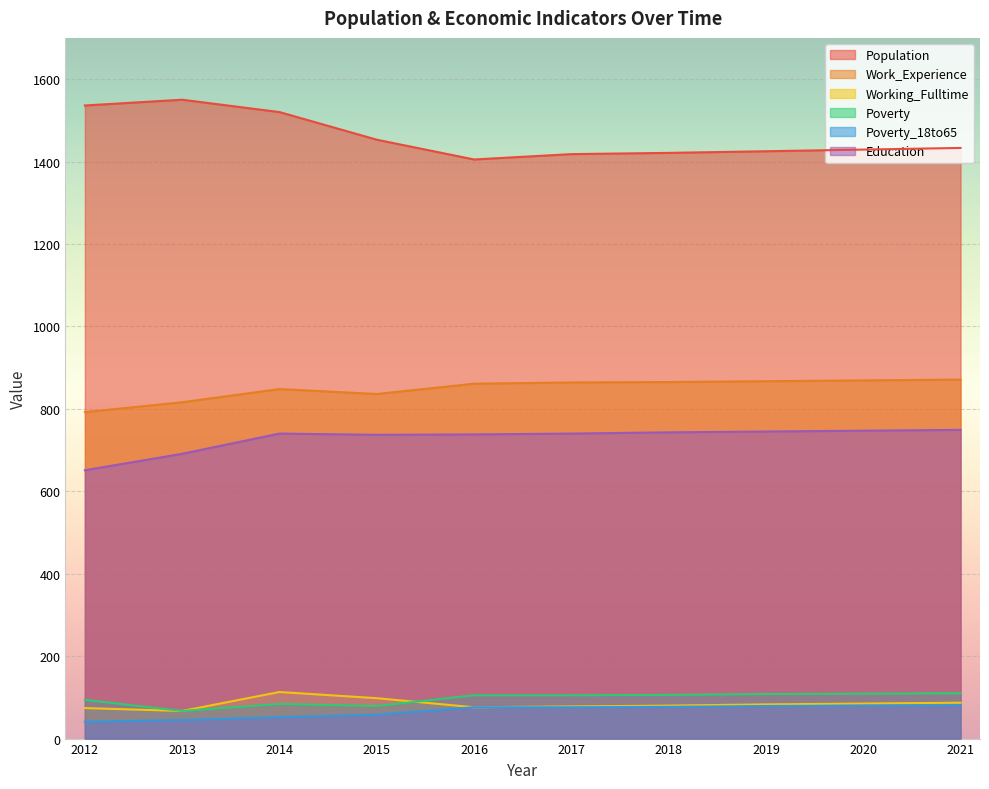

What is the greatest value displayed?

1550